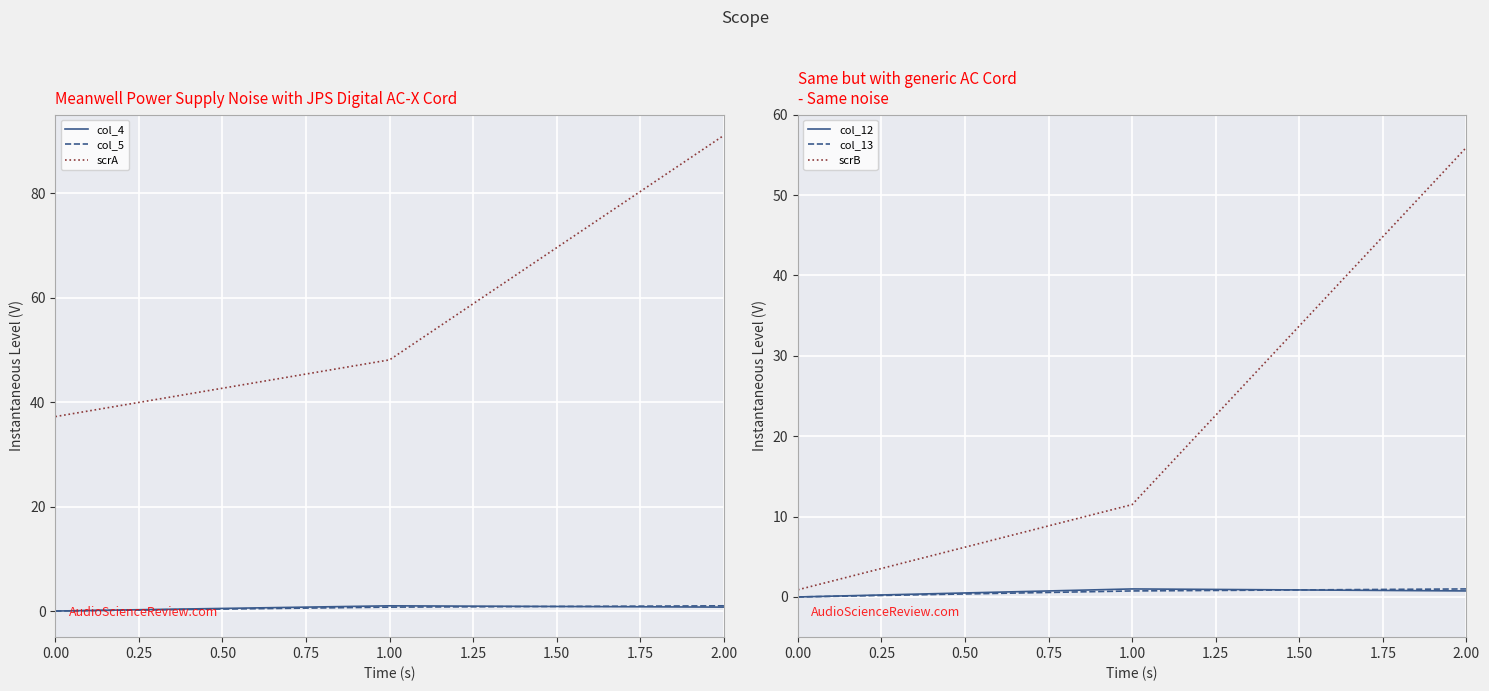

What is the sum of the col_4 values at 1.00 and 2.00?

1.8